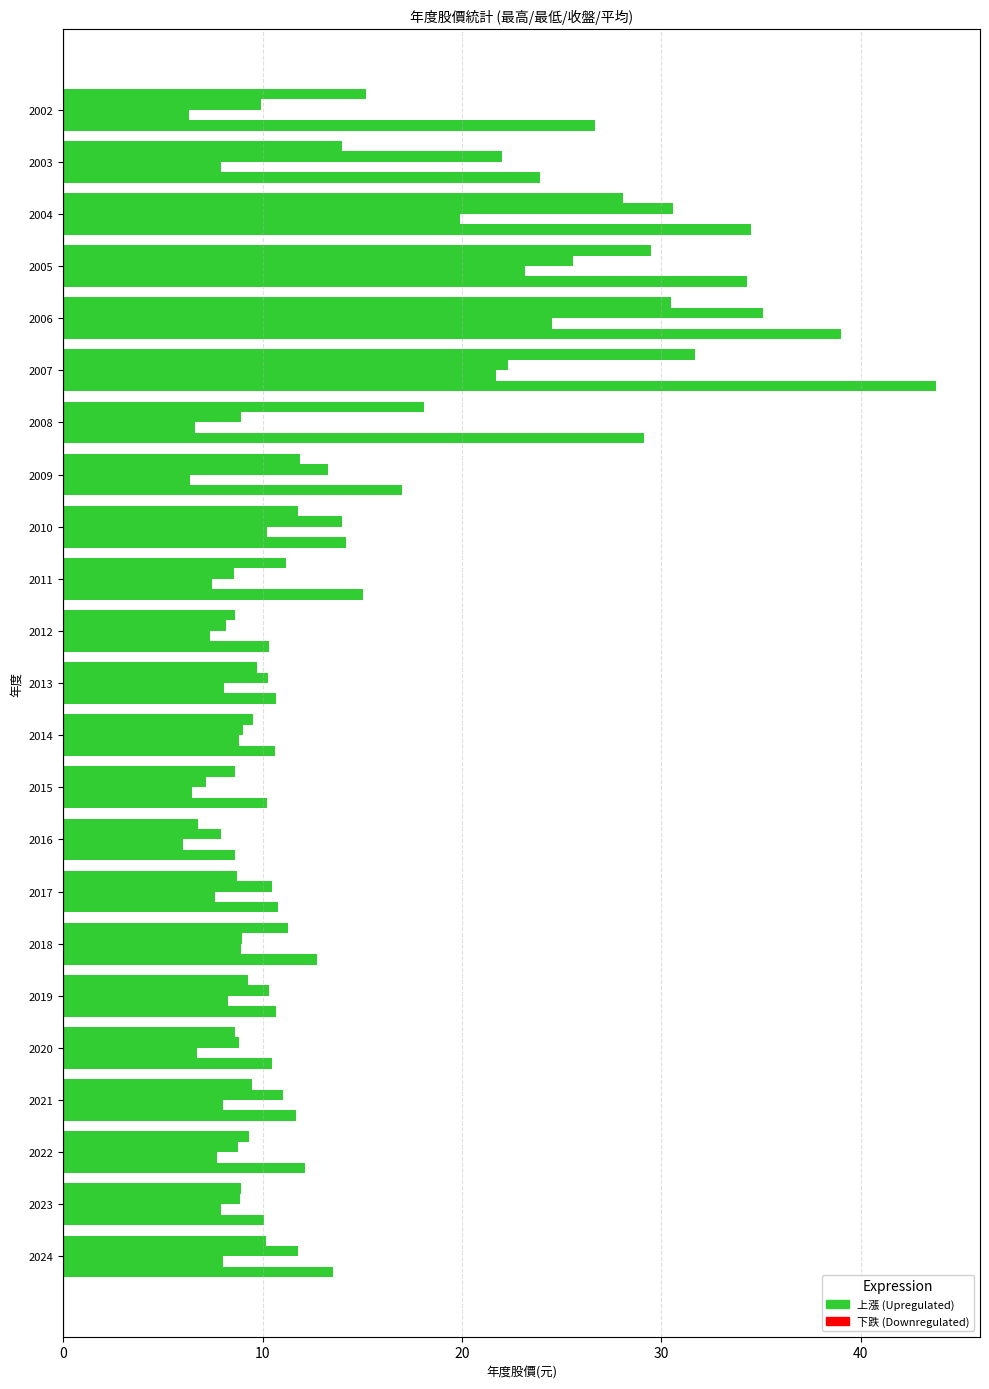

What is the maximum value shown in the chart?

43.8